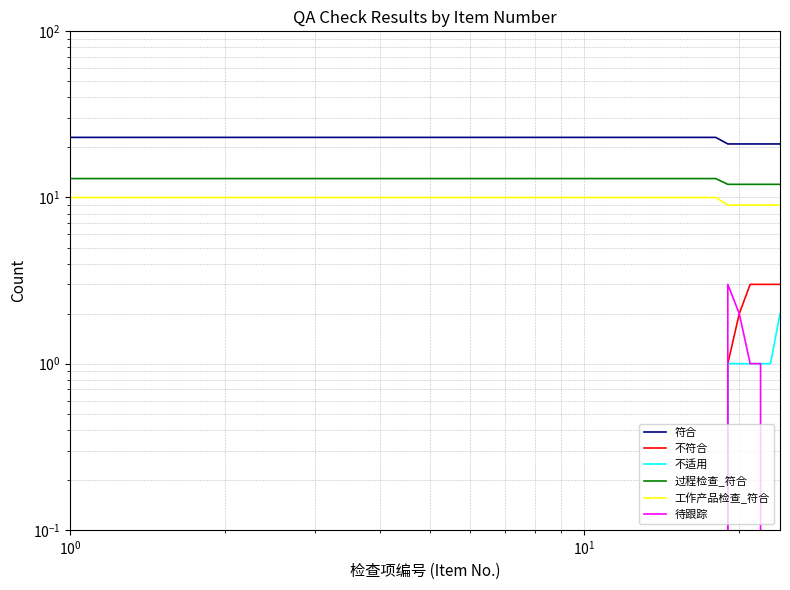

Reading right to left, list all the values displayed in this chart.

符合: 21	21	21	21	21	21	23	23	23	23	23	23	23	23	23	23	23	23	23	23	23	23	23	23
不符合: 3	3	3	3	2	1	0	0	0	0	0	0	0	0	0	0	0	0	0	0	0	0	0	0
不适用: 2	1	1	1	1	1	0	0	0	0	0	0	0	0	0	0	0	0	0	0	0	0	0	0
过程检查_符合: 12	12	12	12	12	12	13	13	13	13	13	13	13	13	13	13	13	13	13	13	13	13	13	13
工作产品检查_符合: 9	9	9	9	9	9	10	10	10	10	10	10	10	10	10	10	10	10	10	10	10	10	10	10
待跟踪: 0	0	1	1	2	3	0	0	0	0	0	0	0	0	0	0	0	0	0	0	0	0	0	0